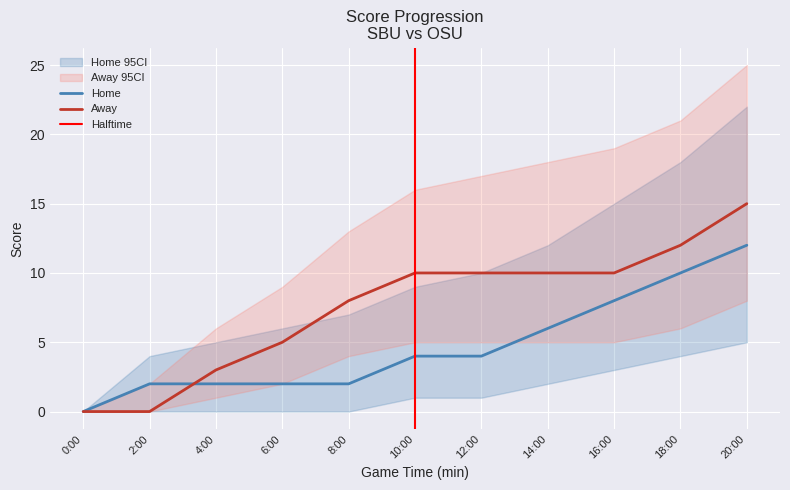

At which label does Away_upper first exceed 16?

12:00